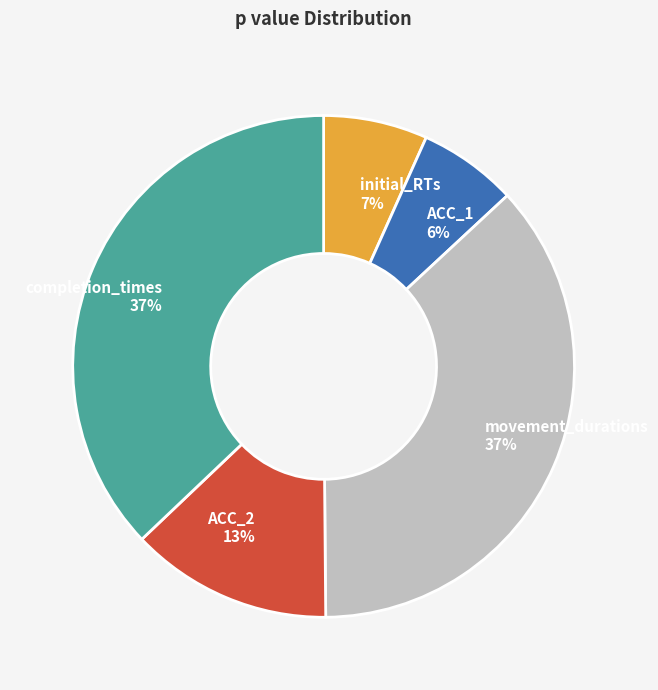

To the nearest percent, what is the difference between the movement_durations 37% and initial_RTs 7% slice percentages?

30%